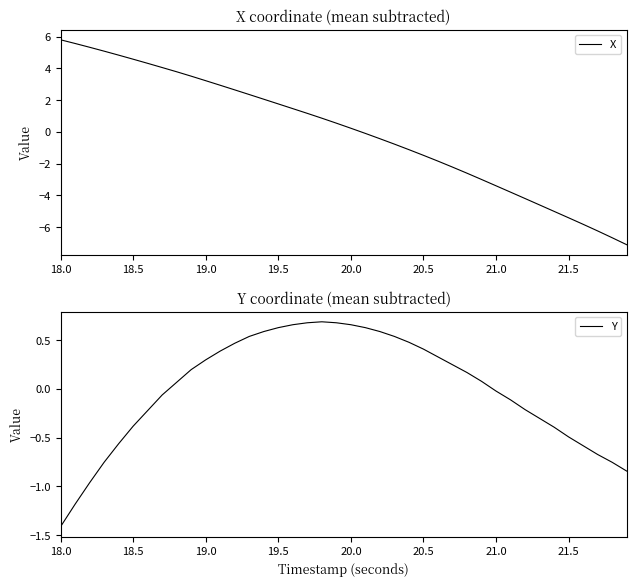

How many lines are shown in the chart?

2